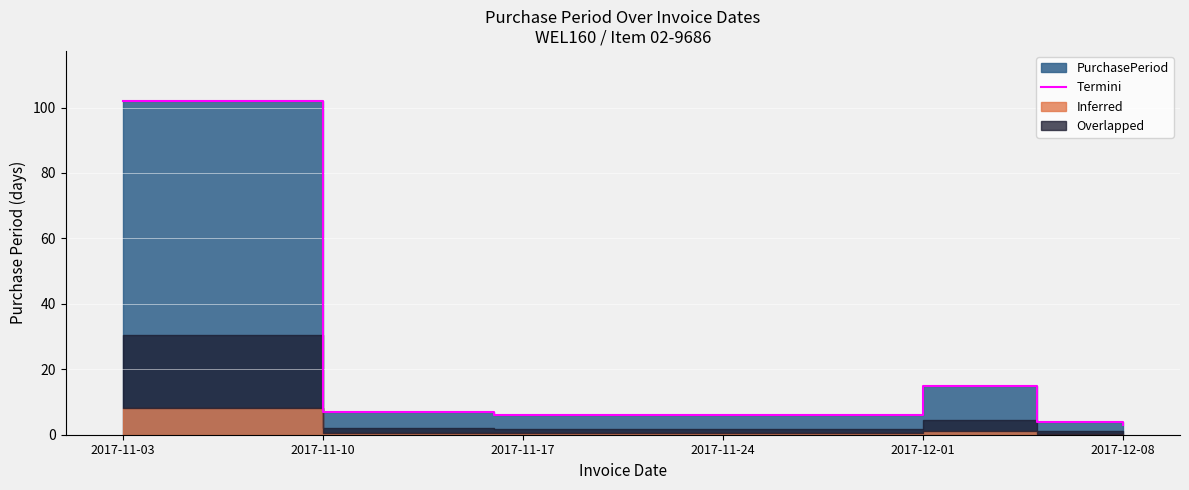

How many lines are shown in the chart?

1